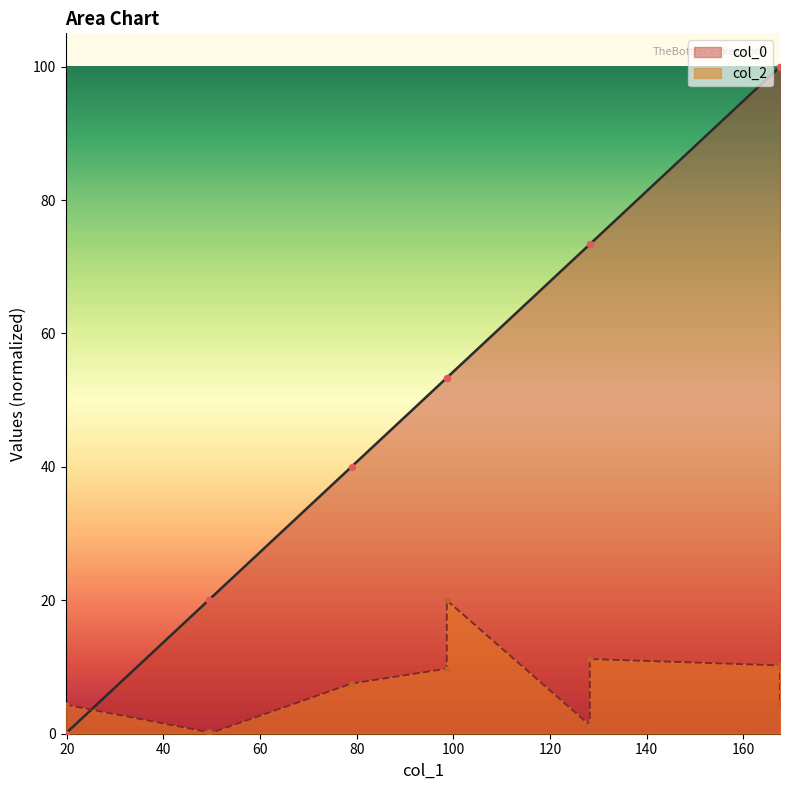

What is the total value across all series at 100?

73.4